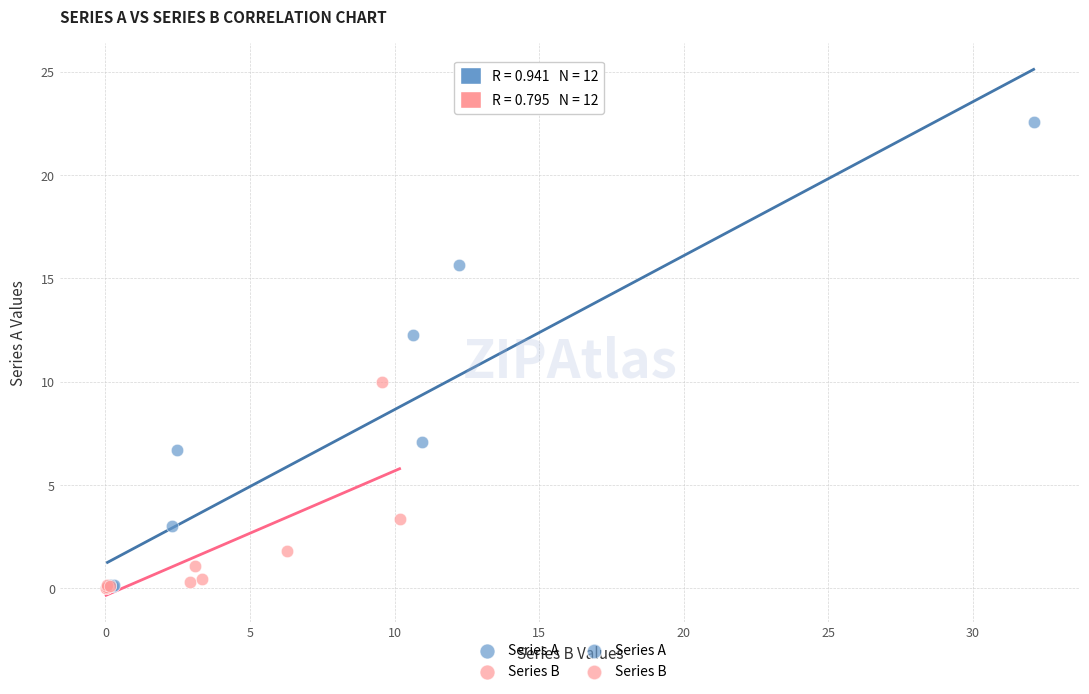

Which series has the widest spread of Y values?

Series A